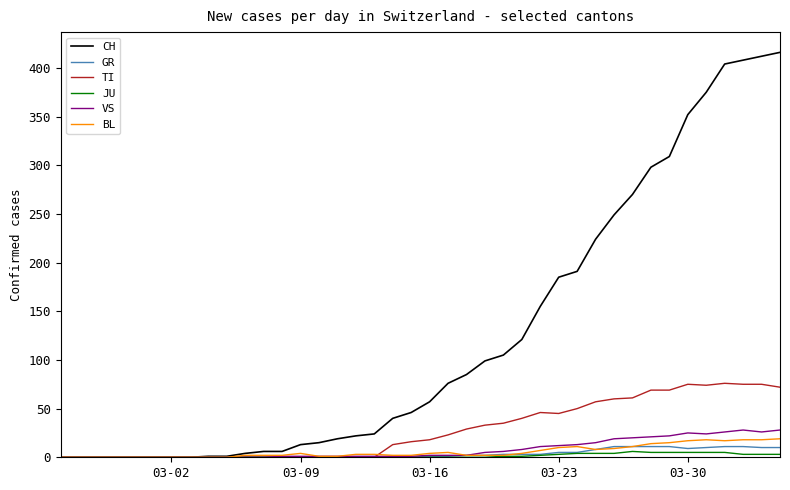

Which series has the widest spread of values?

CH